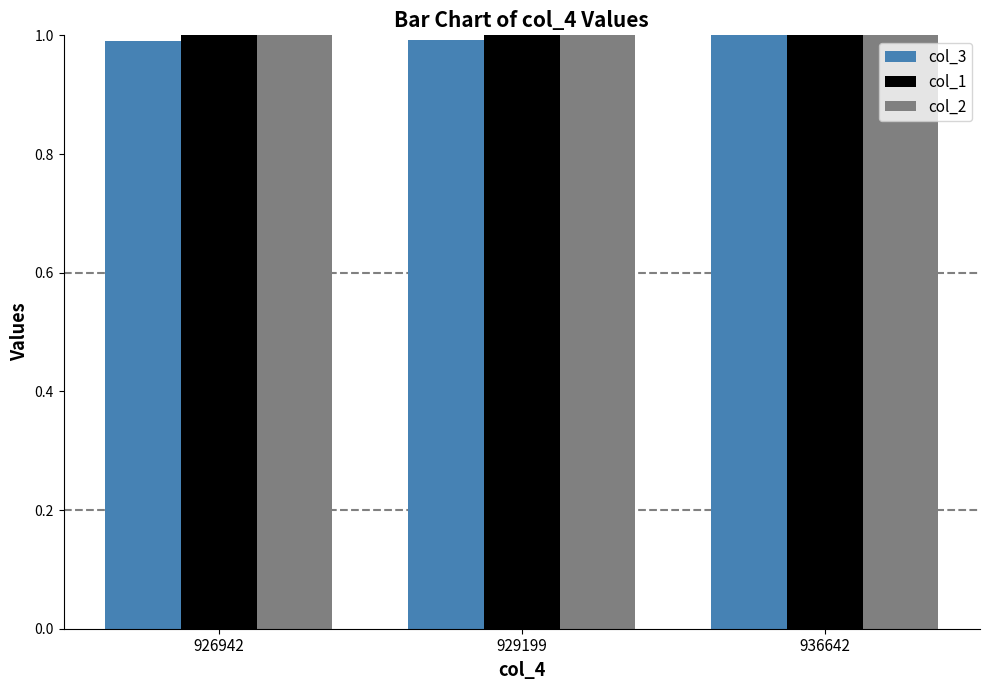

The value of col_2 at 929199 is 1.3. True or false?

False